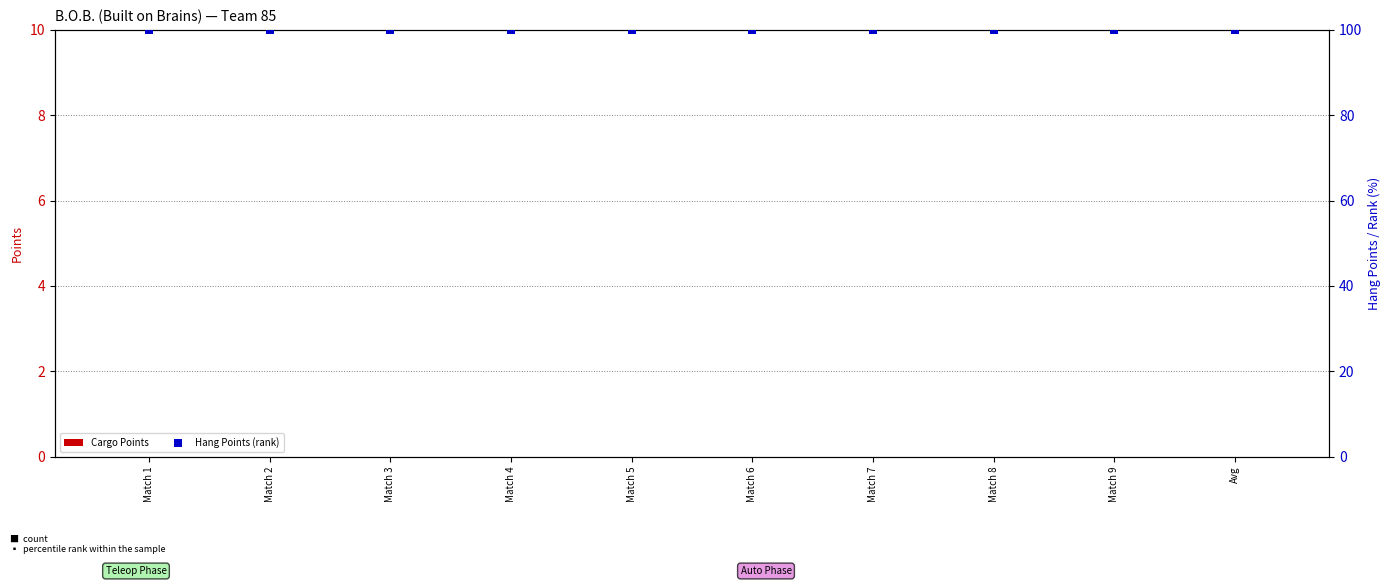

At which category is the sum across all series the highest?

Match 1